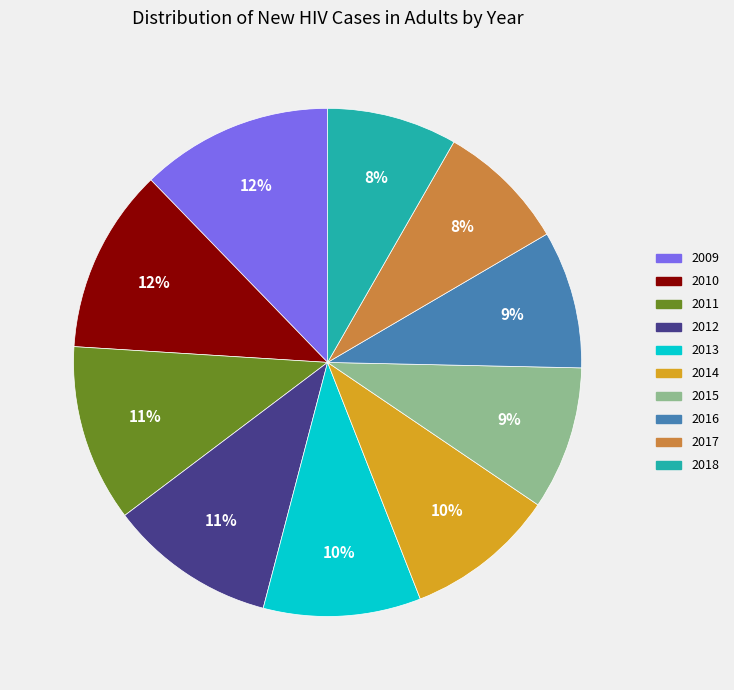

Is the sum of 2017 and 2011 greater than half?

No